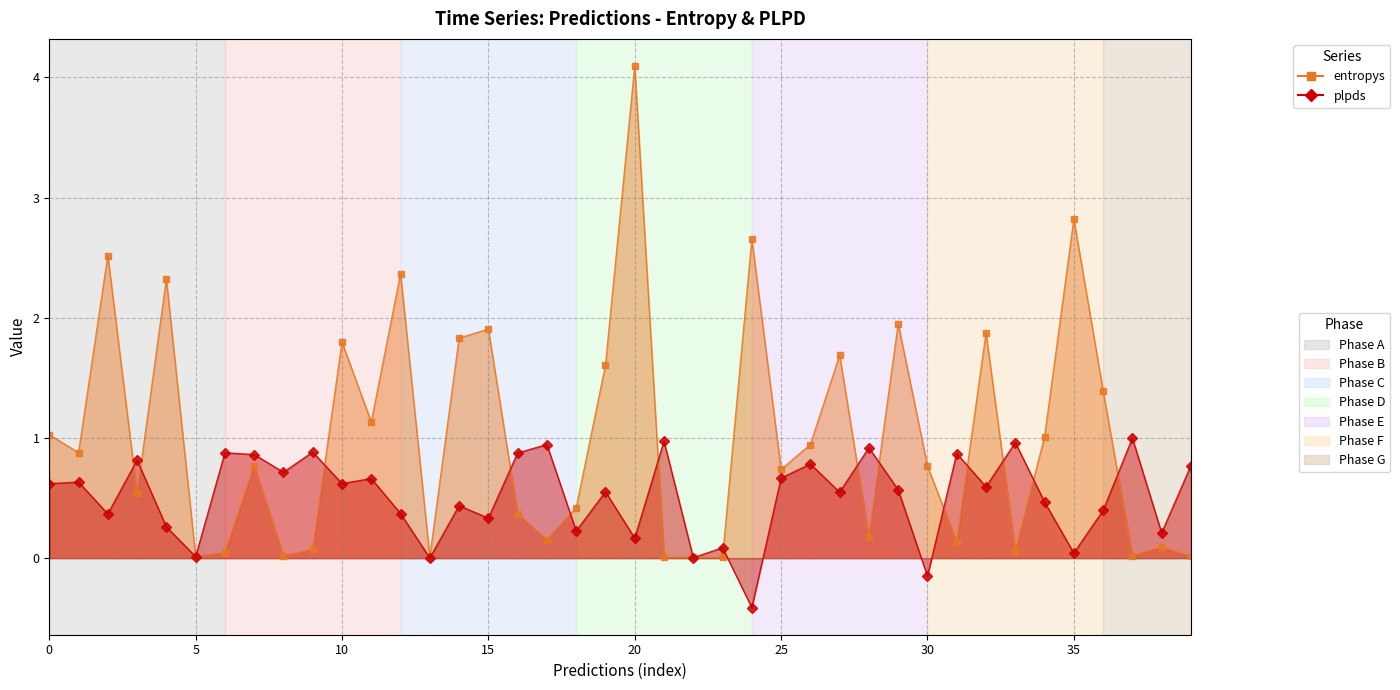

Rank the series by their maximum value, from lowest to highest.

plpds_line, entropys_line